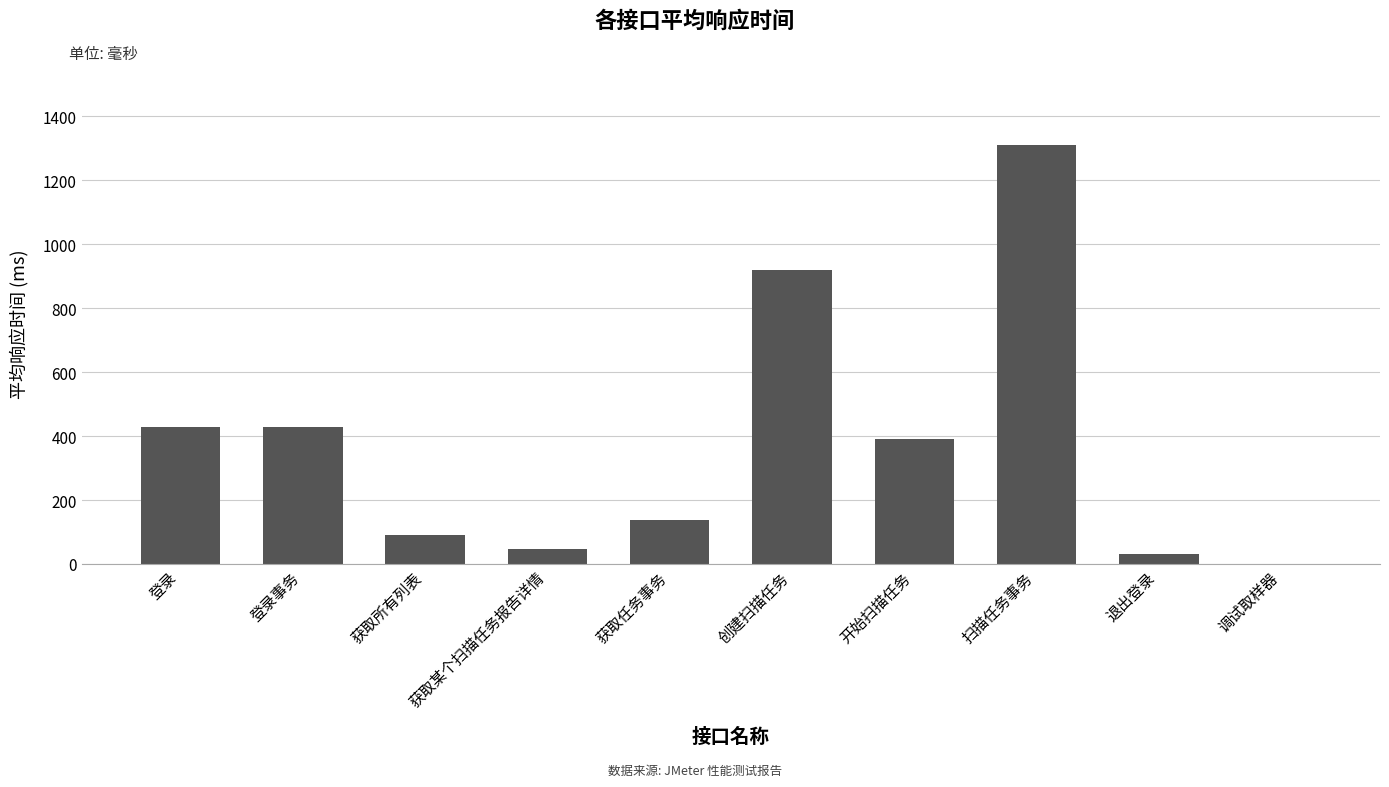

At which category does the chart reach its peak across all series?

扫描任务事务